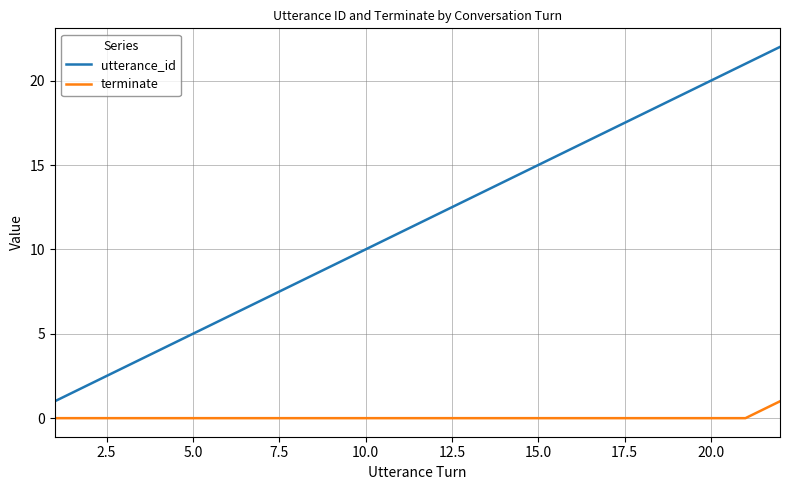

What is the greatest value displayed?

22